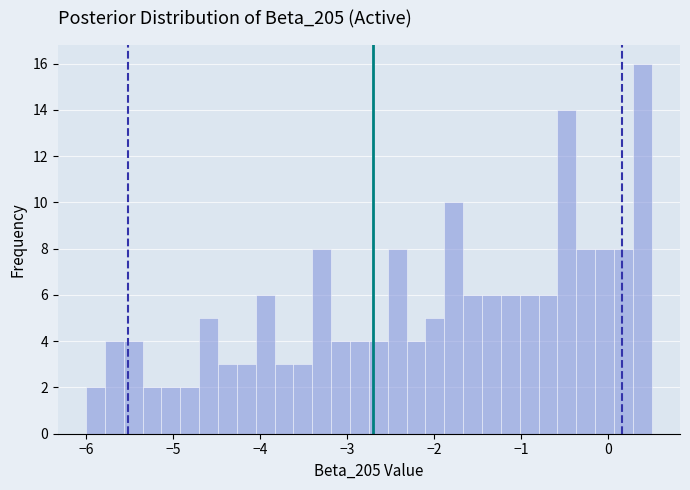

Read against the x-axis, roughly where is the centre of the tallest bar?

0.4